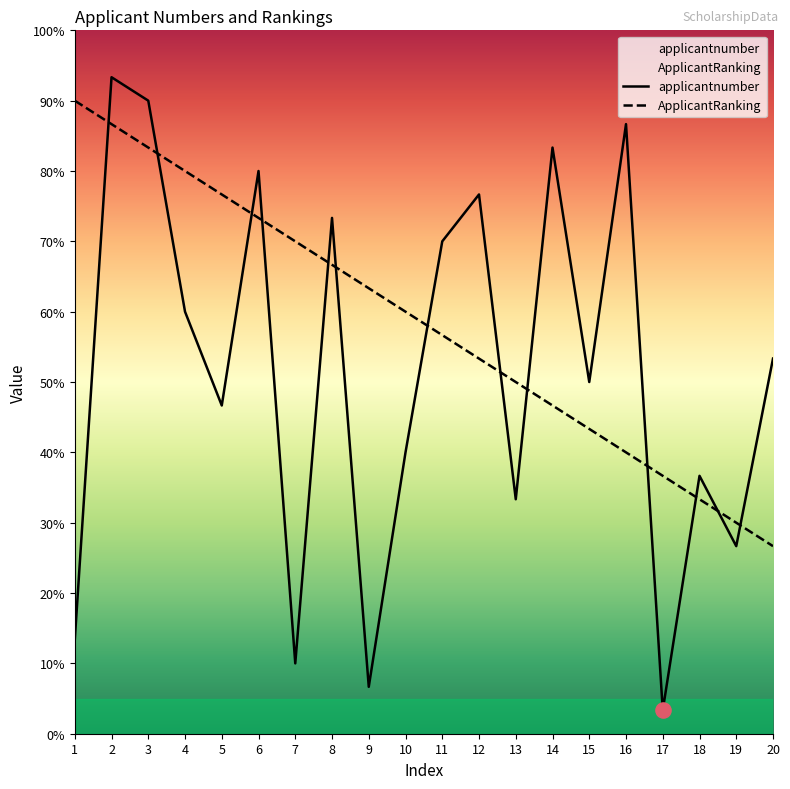

Which series has the largest total across all categories?

ApplicantRanking